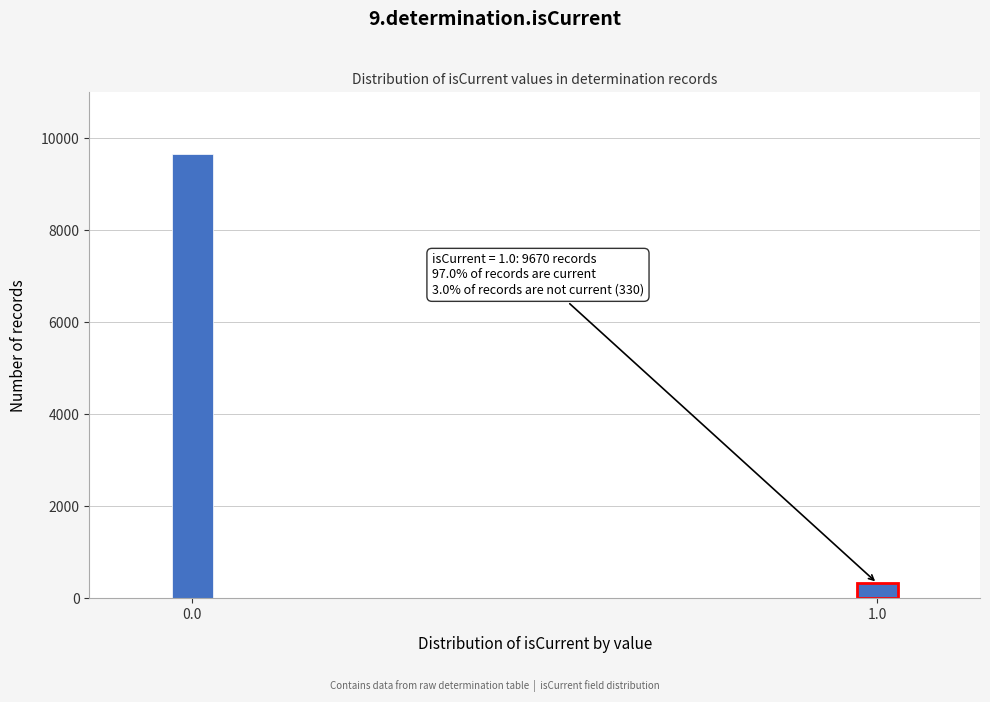

Reading left to right, extract all data points from this chart.

0.0=9670	1.0=330